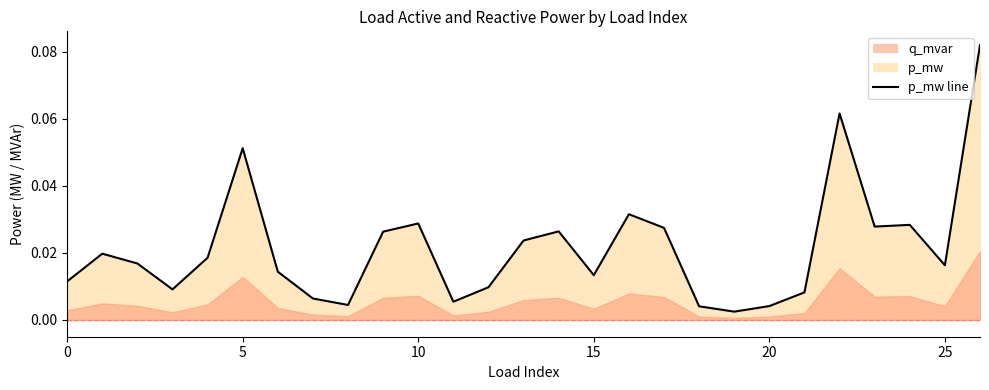

Between 16 and 26, which is larger?

26